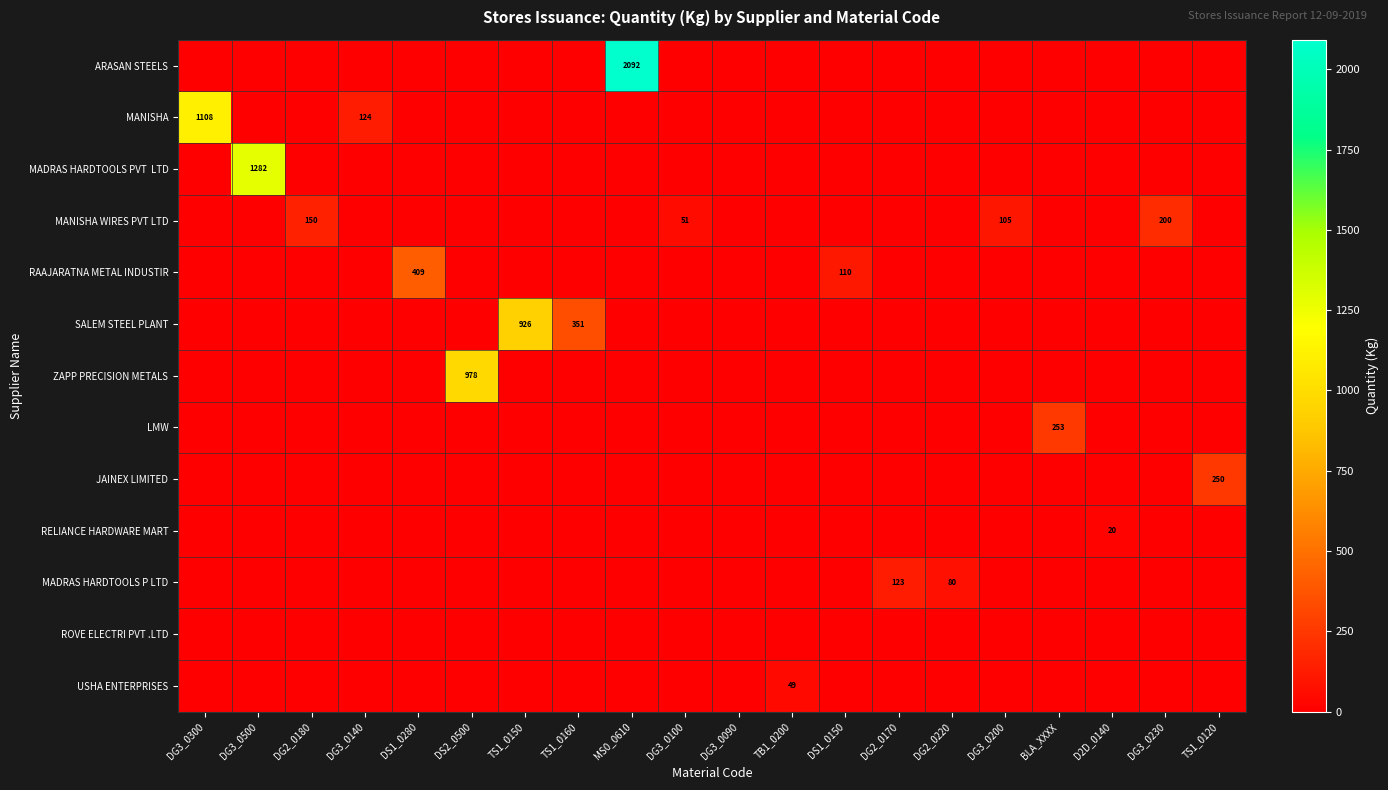

Which series has the largest total across all categories?

ARASAN STEELS